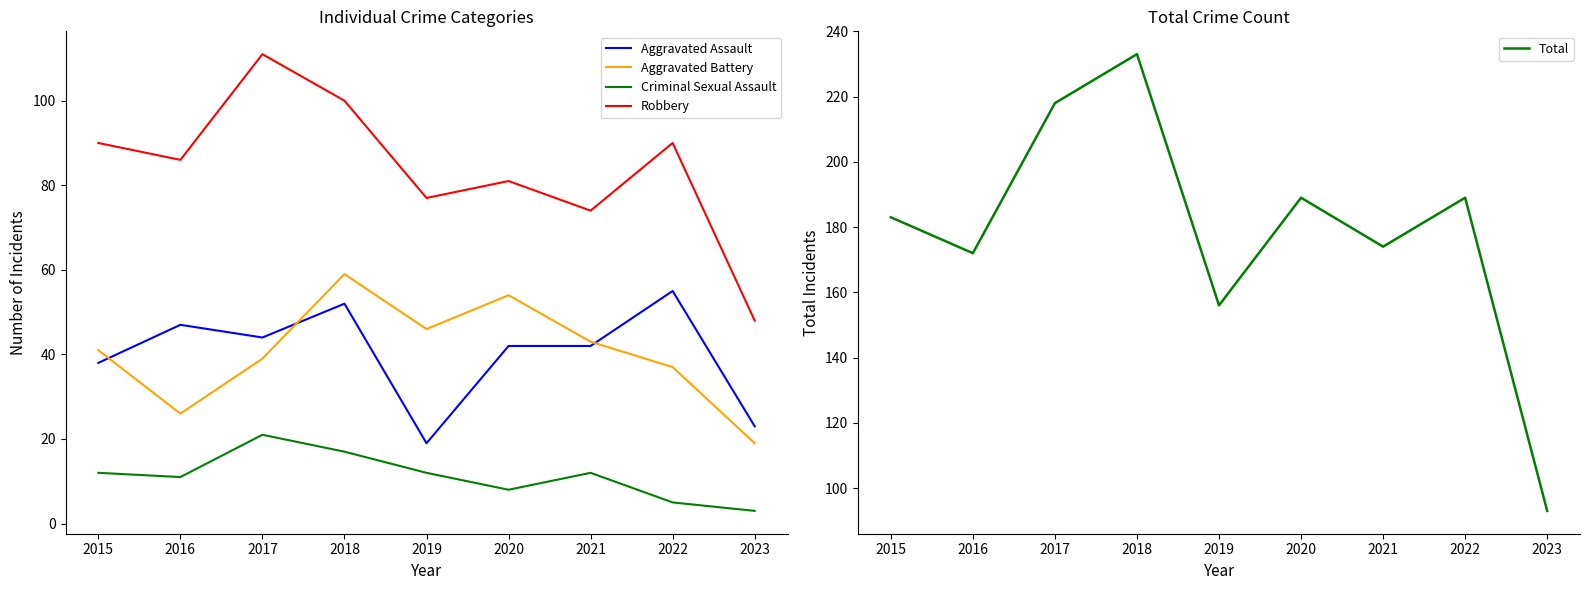

Reading left to right, transcribe all the data shown in this chart.

Aggravated Assault: 2015=38	2016=47	2017=44	2018=52	2019=19	2020=42	2021=42	2022=55	2023=23
Aggravated Battery: 2015=41	2016=26	2017=39	2018=59	2019=46	2020=54	2021=43	2022=37	2023=19
Criminal Sexual Assault: 2015=12	2016=11	2017=21	2018=17	2019=12	2020=8	2021=12	2022=5	2023=3
Robbery: 2015=90	2016=86	2017=111	2018=100	2019=77	2020=81	2021=74	2022=90	2023=48
Total: 2015=183	2016=172	2017=218	2018=233	2019=156	2020=189	2021=174	2022=189	2023=93